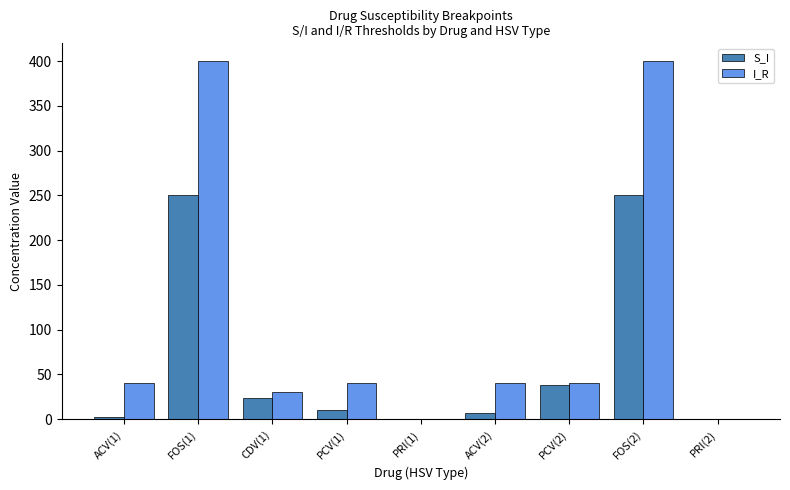

Between PCV(1) and PRI(1), which series saw the biggest shift?

I_R